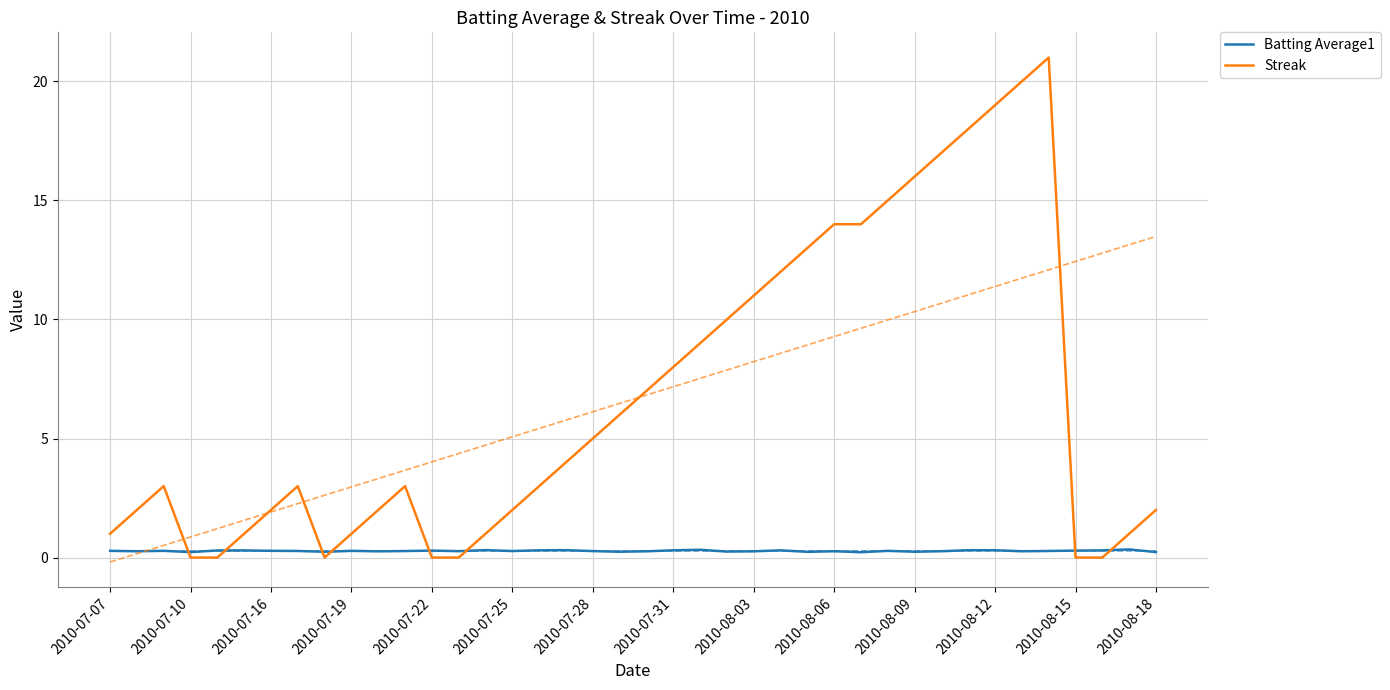

Rank the series at 2010-07-25 from highest to lowest value.

Streak, Batting Average1